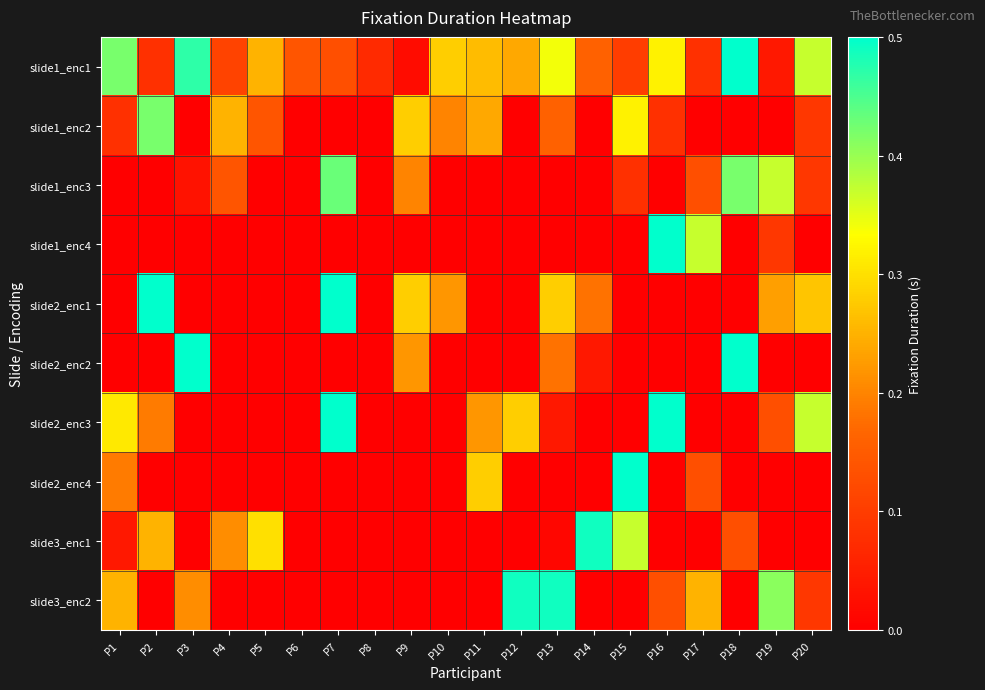

Which has a higher value, P8 or P11?

P11